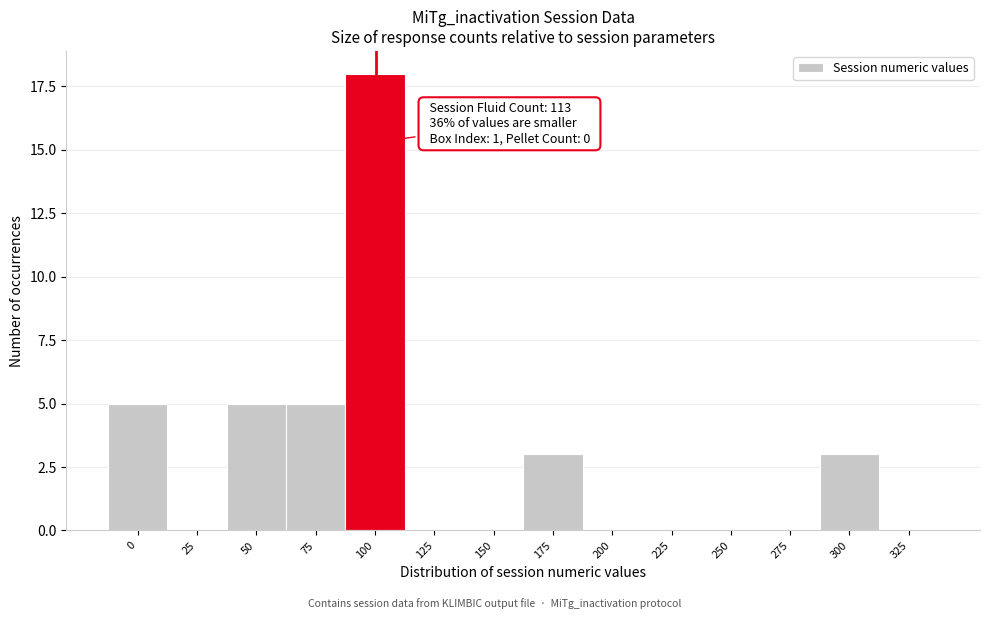

Reading right to left, extract all data points from this chart.

325=0	300=3	275=0	250=0	225=0	200=0	175=3	150=0	125=0	100=18	75=5	50=5	25=0	0=5